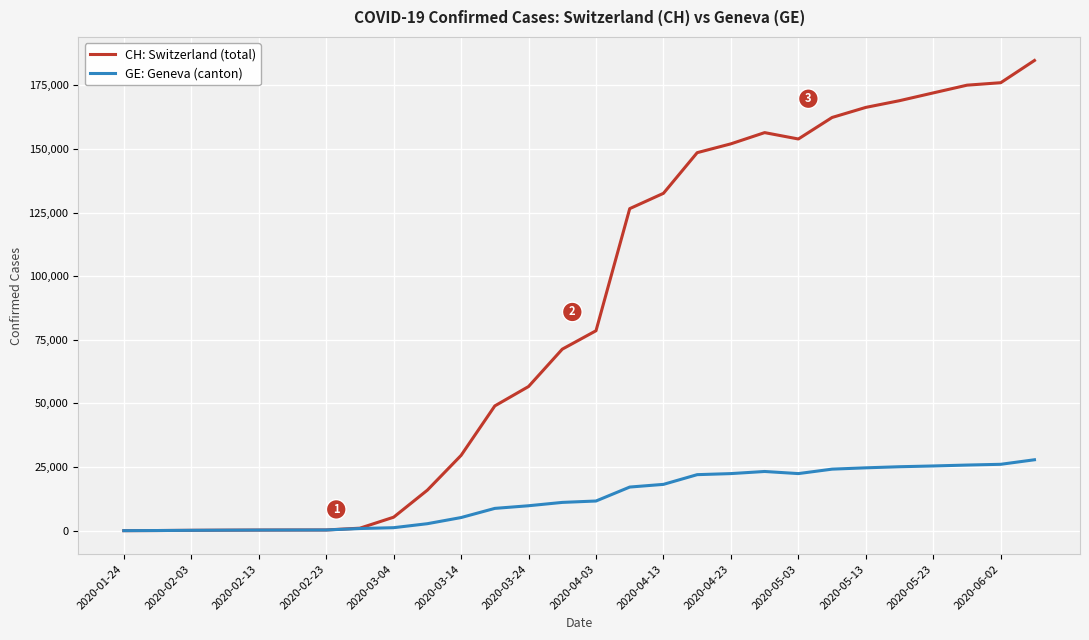

What is the maximum value shown in the chart?

184793